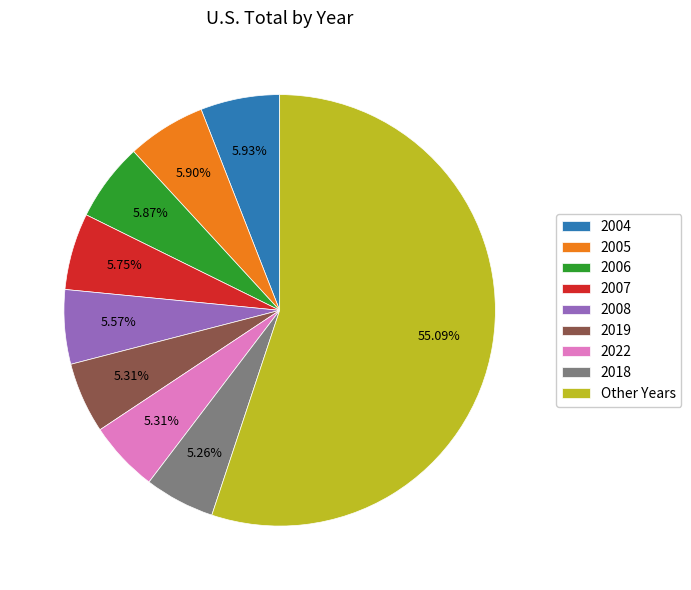

Is the sum of 2006 and 2004 greater than half?

No